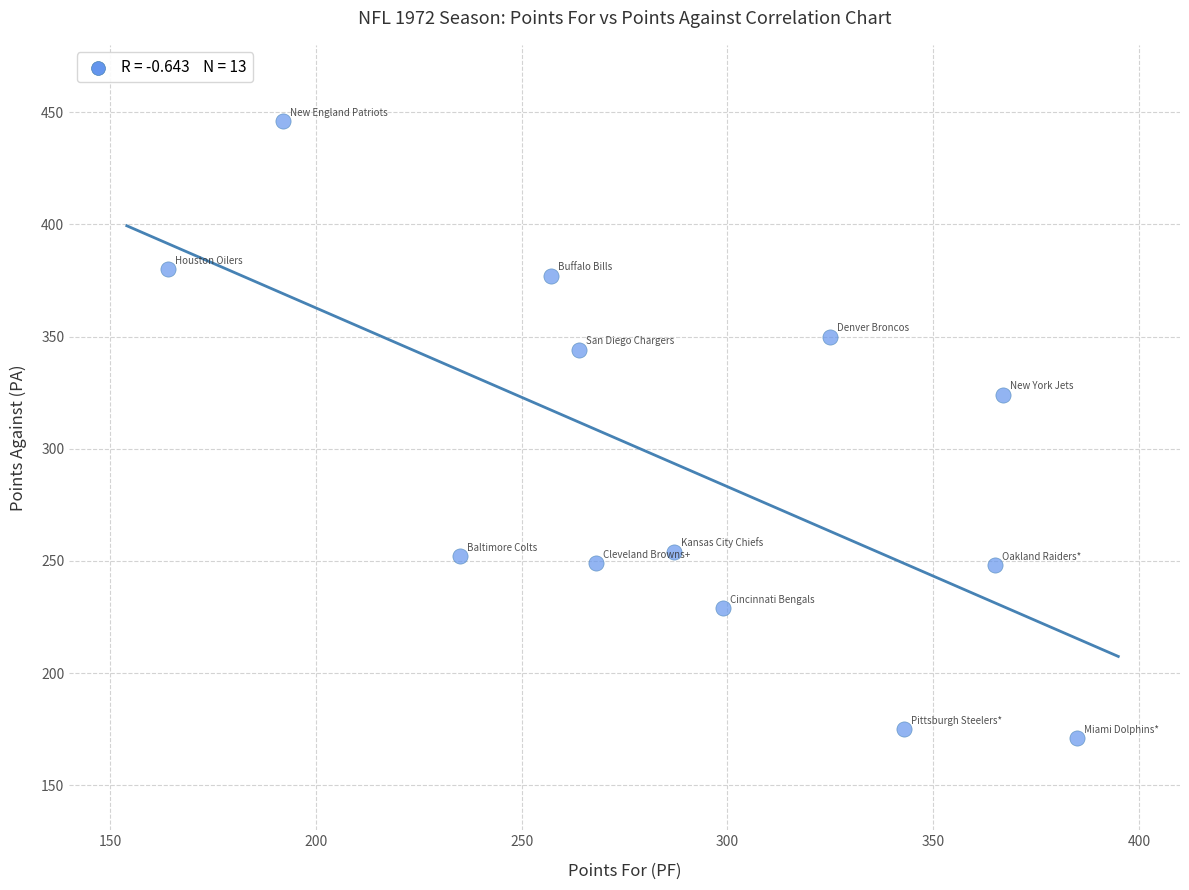

What is the range of Y values (max minus min)?

275